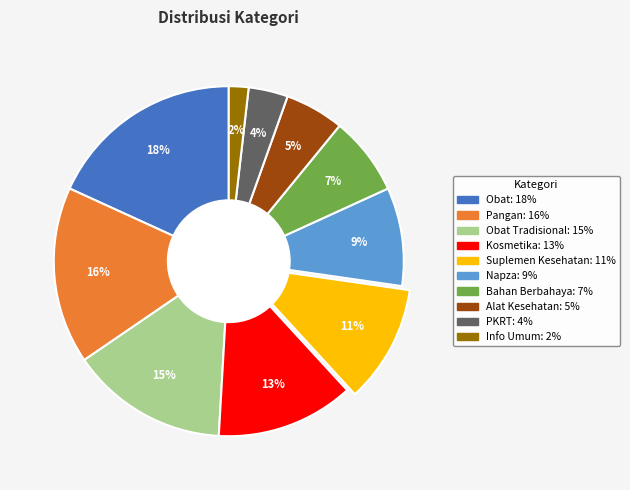

To the nearest percent, what is the difference between the largest and smallest slice percentages?

16%